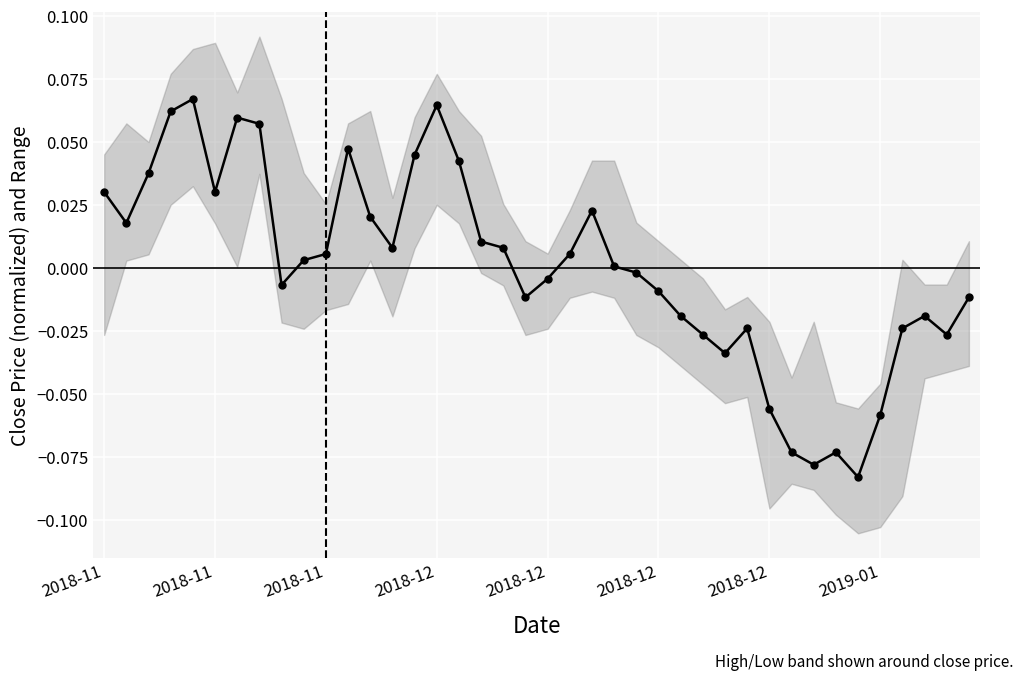

How many points are higher than both their immediate neighbors (excluding endpoints)?

8